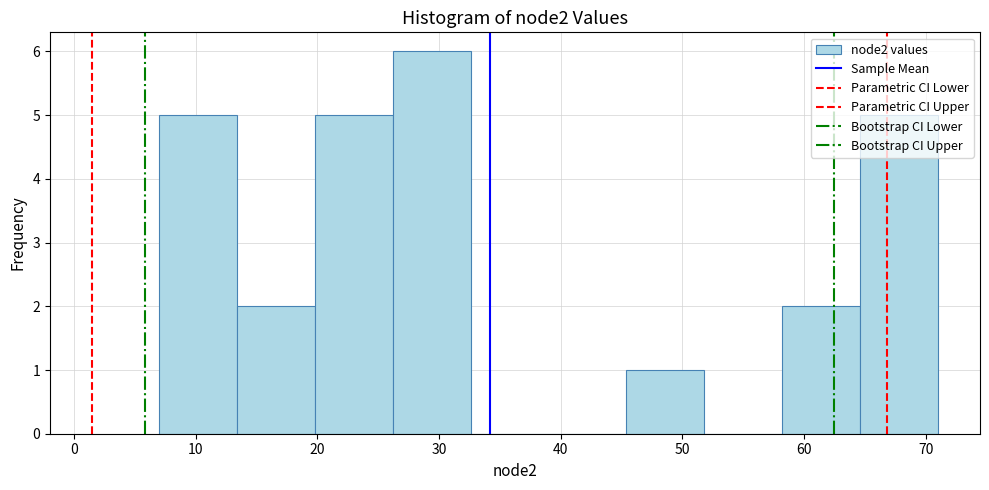

Reading left to right, list every bar in this chart as the range it spans on the x-axis followed by its height. Neither the bar edges nor the heights are printed on the chart, so give them approximately, as read against the axes.

7.0 to 13.4: 5
13.4 to 19.8: 2
19.8 to 26.2: 5
26.2 to 32.6: 6
32.6 to 39.0: 0
39.0 to 45.4: 0
45.4 to 51.8: 1
51.8 to 58.2: 0
58.2 to 64.6: 2
64.6 to 71.0: 5